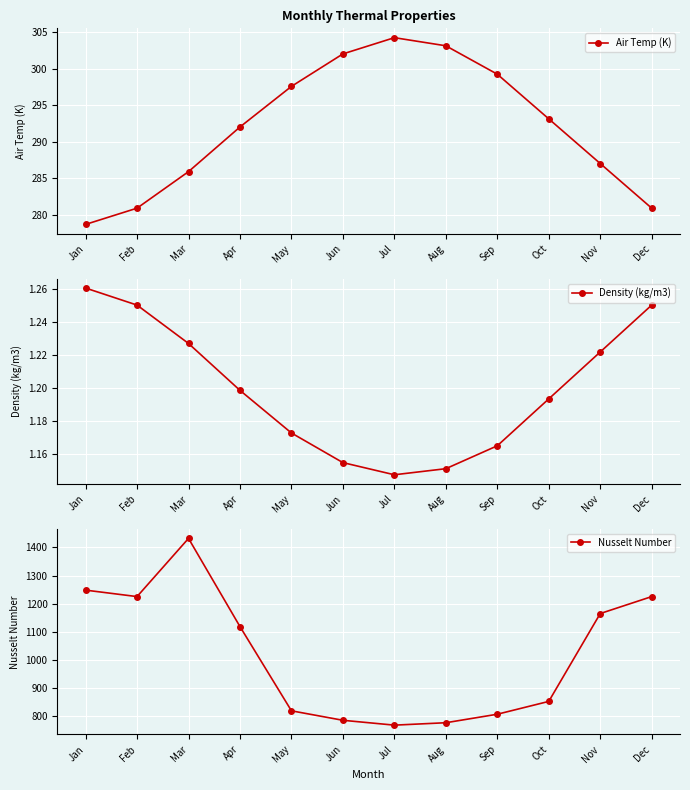

True or false: Density (kg/m3) has more than 1 interior local peaks.

False